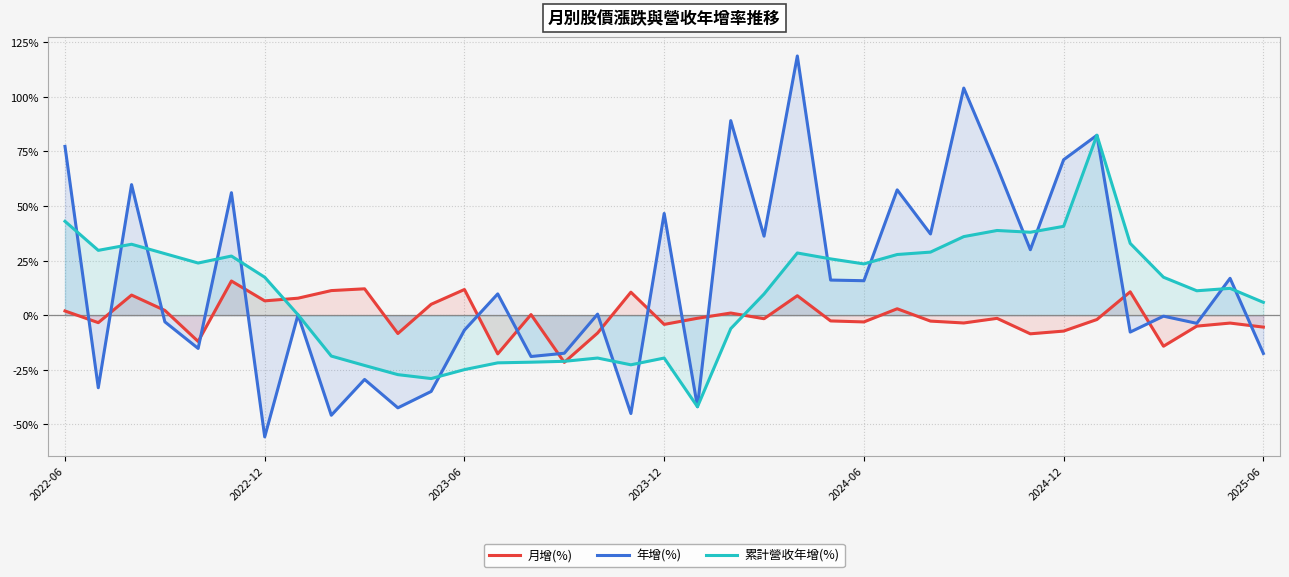

How many lines are shown in the chart?

3